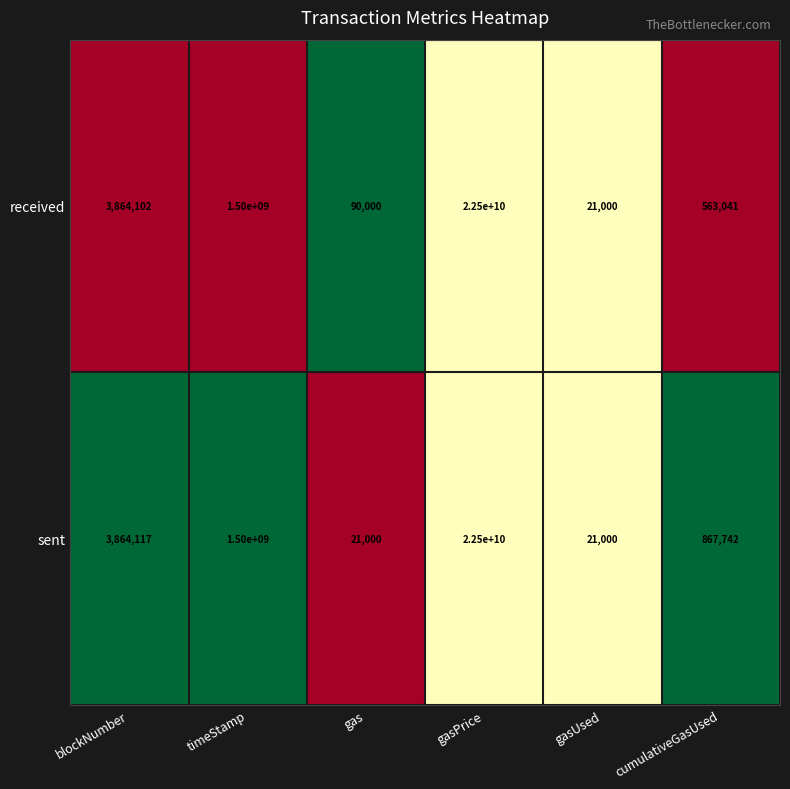

Count the number of categories in the chart.

6